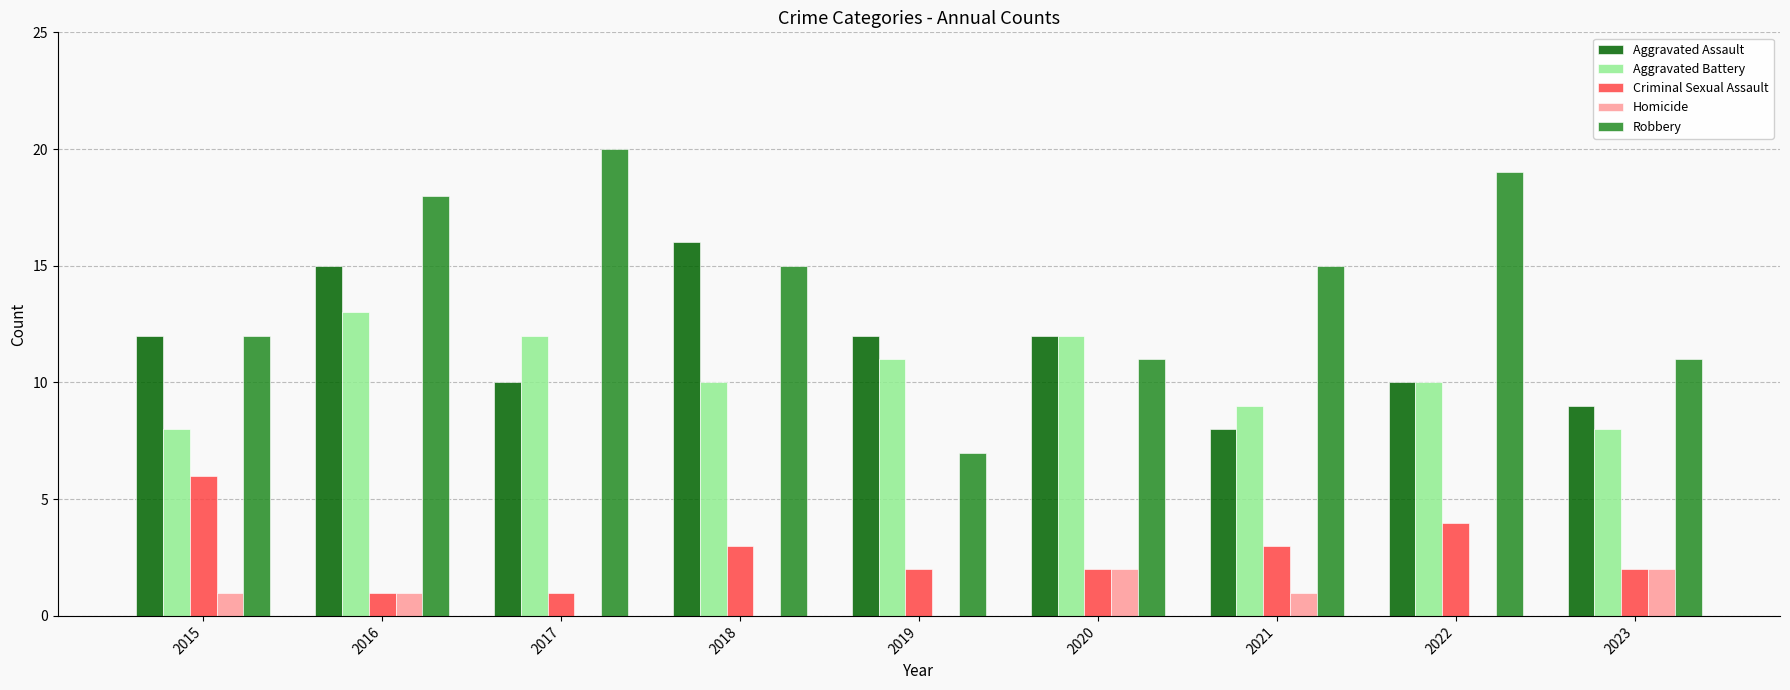

Which series has the widest spread of values?

Robbery